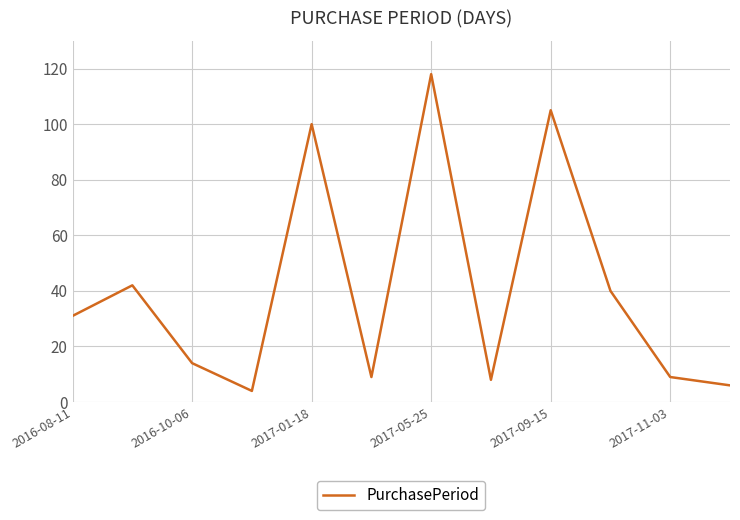

What is the difference between the maximum and minimum values?

114